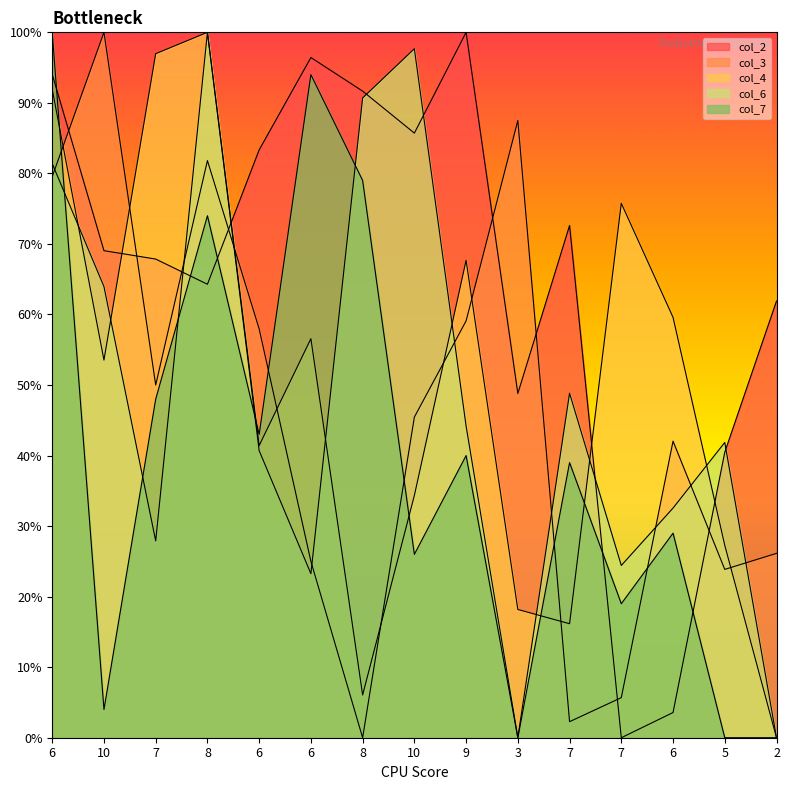

At 6, list the series in order from smallest to largest.

col_3, col_6, col_4, col_2, col_7